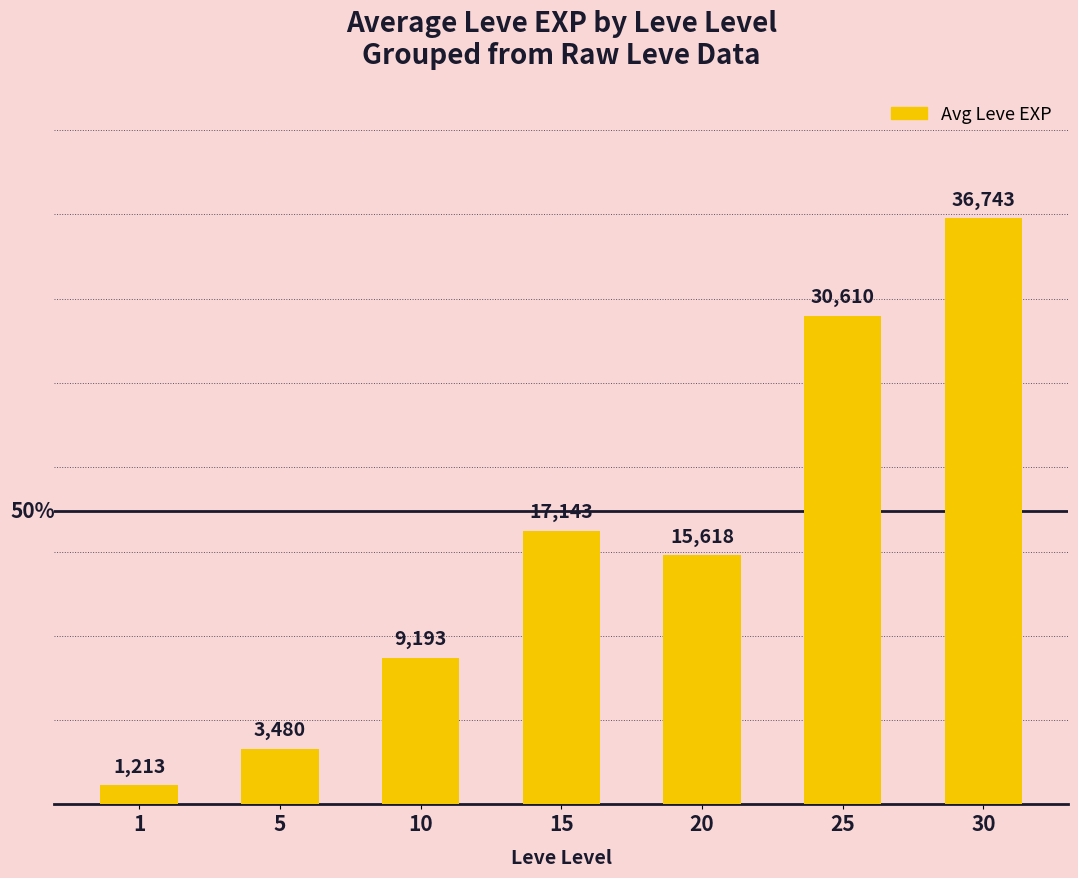

What is the difference between the values at 5 and 30?

33263